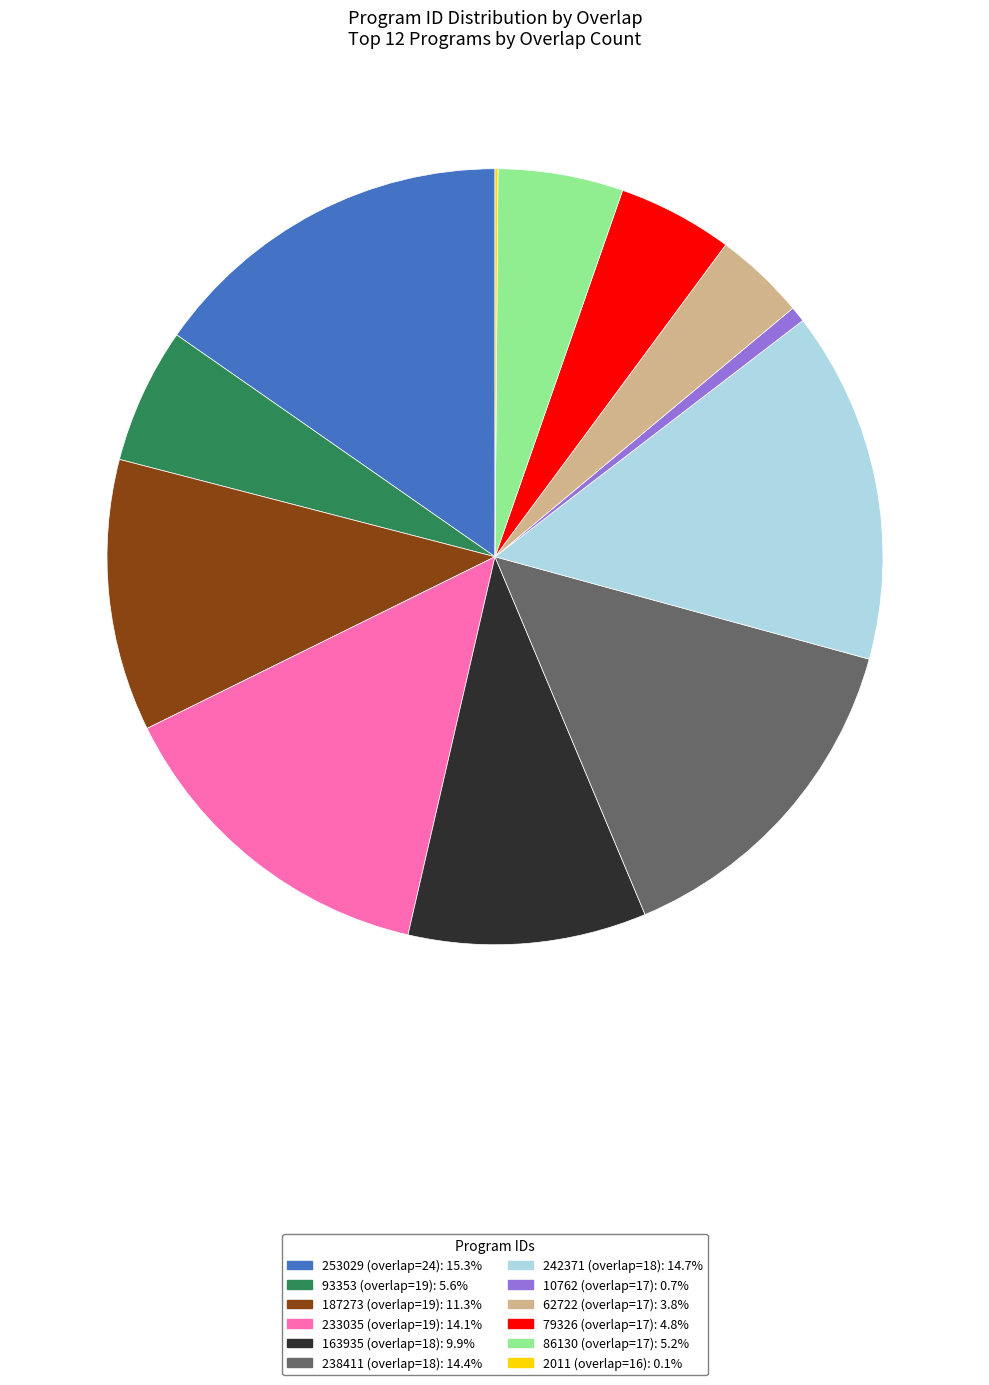

Which slice is the largest?

253029